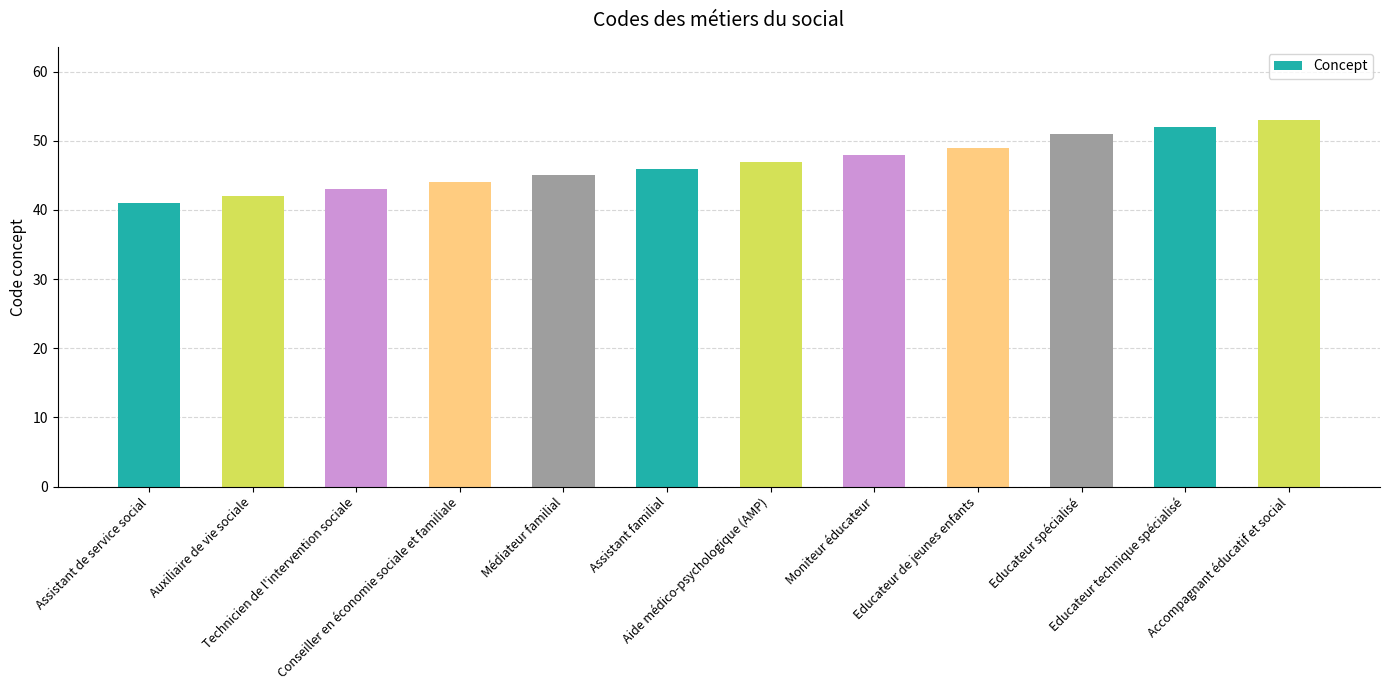

What is the difference between the second highest and second lowest values?

10